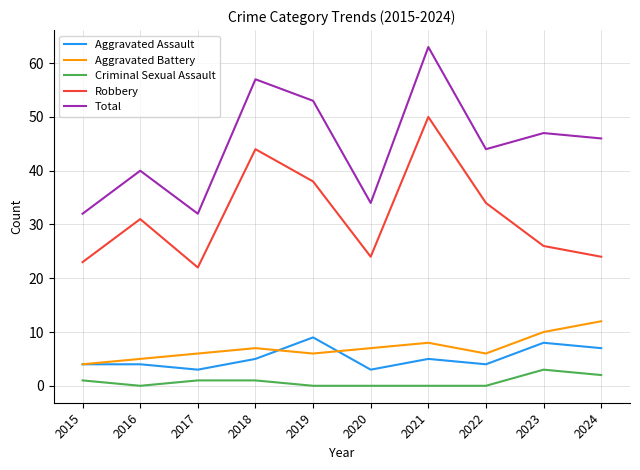

What is the spread (max minus min) of values at 2023?

44